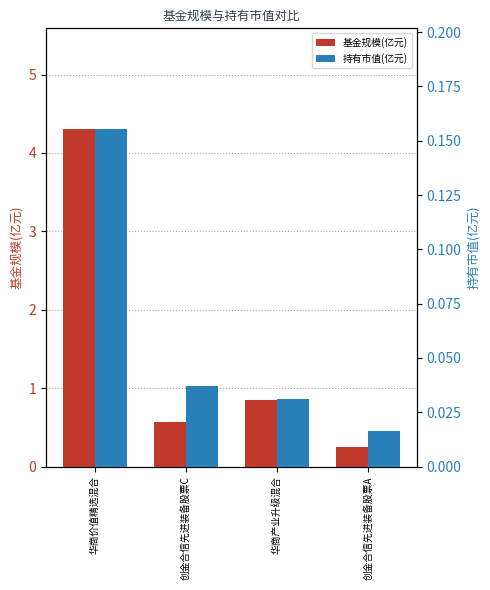

Reading left to right, what are all the values shown in this chart?

基金规模(亿元): 华商价值精选混合=4.3	创金合信先进装备股票C=0.6	华商产业升级混合=0.8	创金合信先进装备股票A=0.2
持有市值(亿元): 华商价值精选混合=0.2	创金合信先进装备股票C=0.0	华商产业升级混合=0.0	创金合信先进装备股票A=0.0